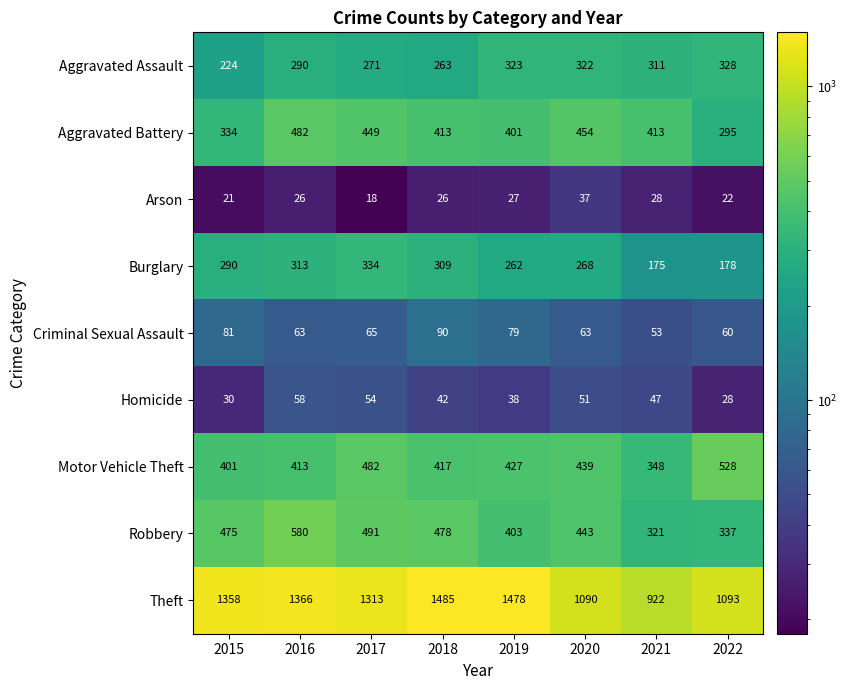

Rank the series at 2015 from lowest to highest value.

Arson, Homicide, Criminal Sexual Assault, Aggravated Assault, Burglary, Aggravated Battery, Motor Vehicle Theft, Robbery, Theft